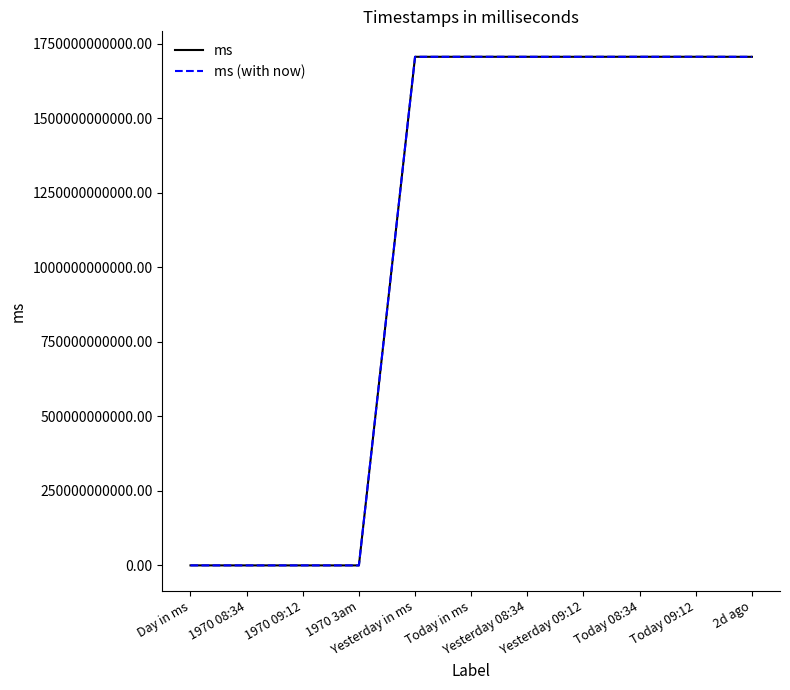

What is the average value of the ms (with now) series?

1085716253652.1